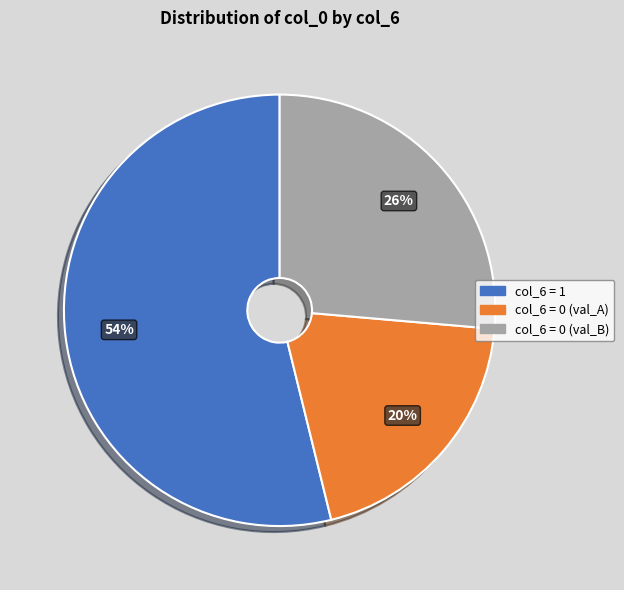

To the nearest percent, what is the difference between the largest and smallest slice percentages?

34%